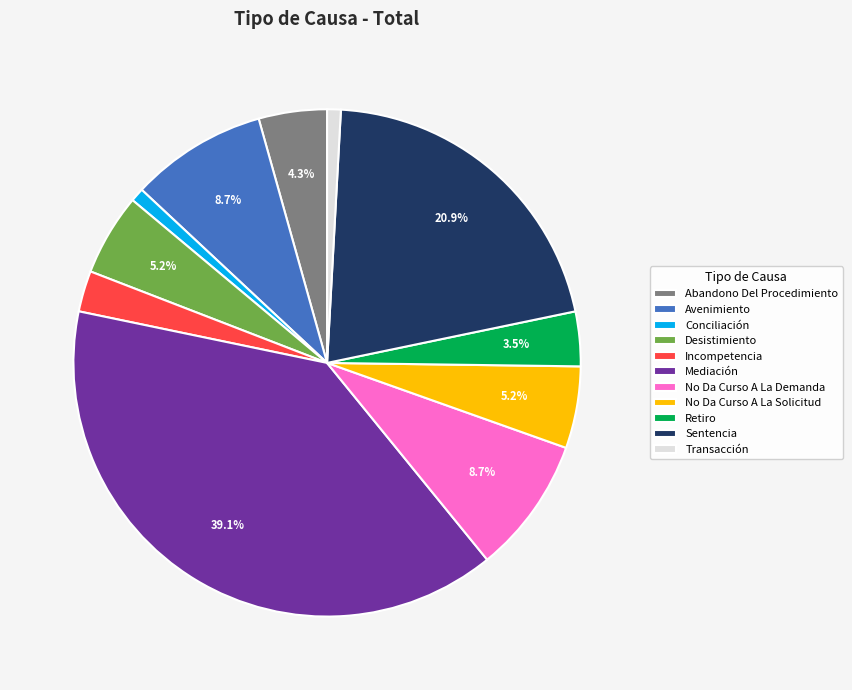

Does any single category account for the majority?

No